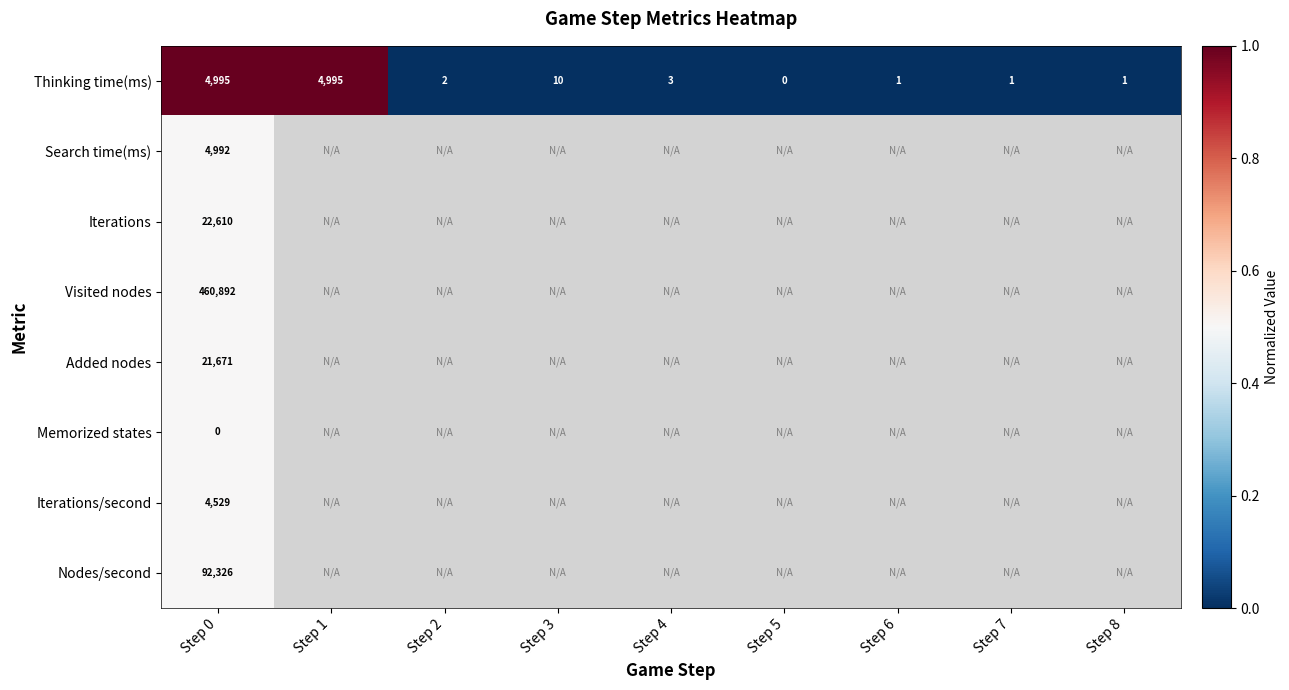

What is the difference between the highest and lowest values at Step 0?

460892